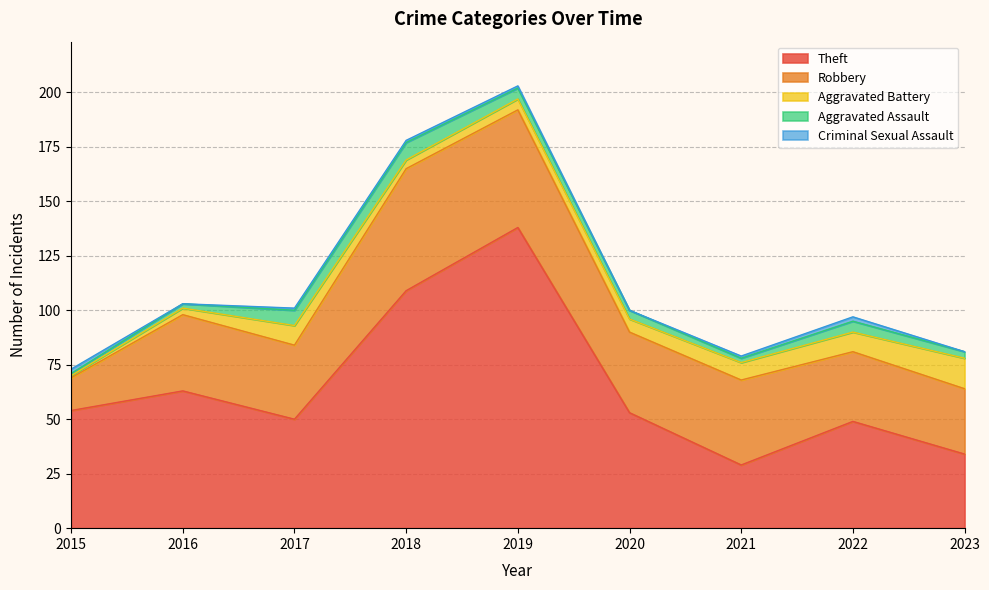

True or false: Aggravated Battery has more than 0 interior local peaks.

True